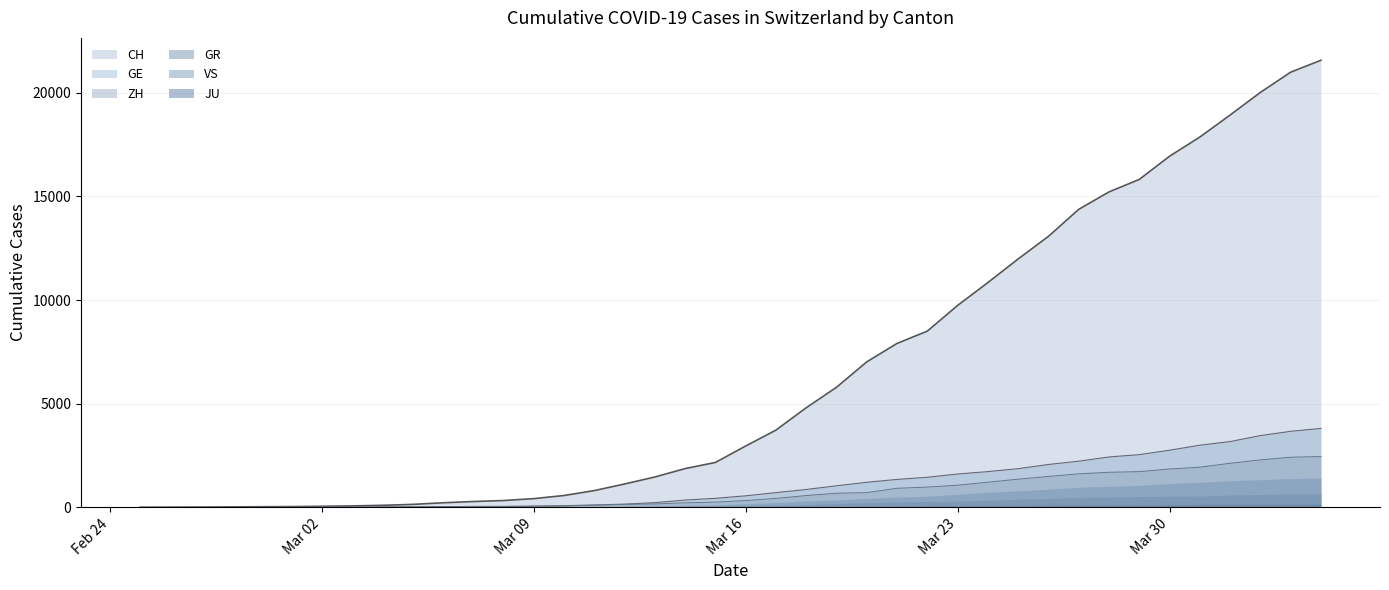

How many lines are shown in the chart?

6